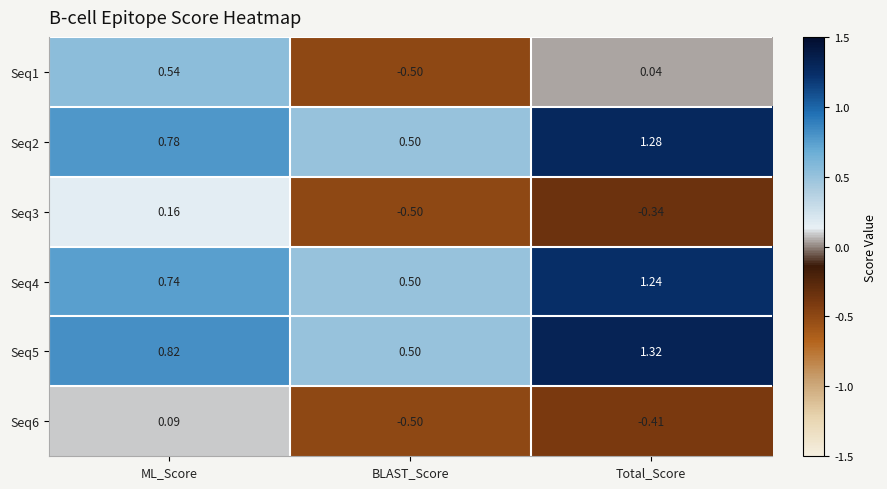

Rank the categories by Seq3 value from lowest to highest.

BLAST_Score, Total_Score, ML_Score